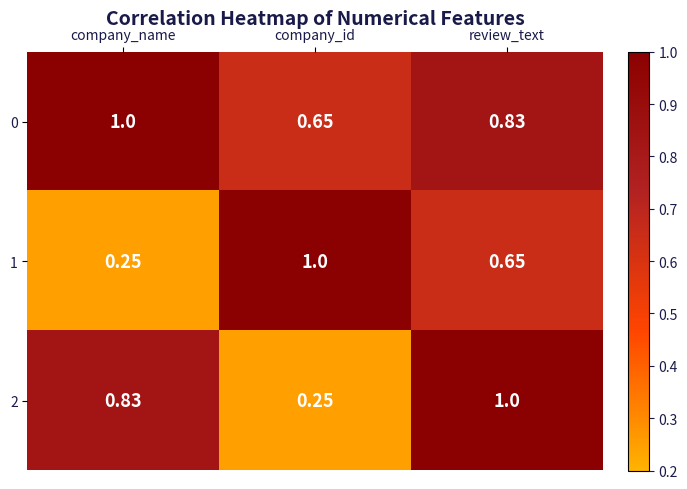

At which category is the sum across all series the highest?

review_text